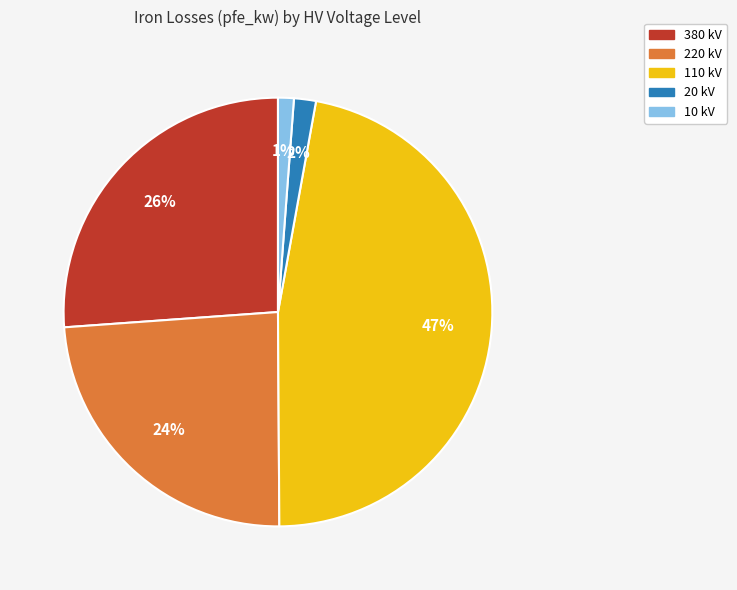

Is there any slice that represents more than half of the pie?

No